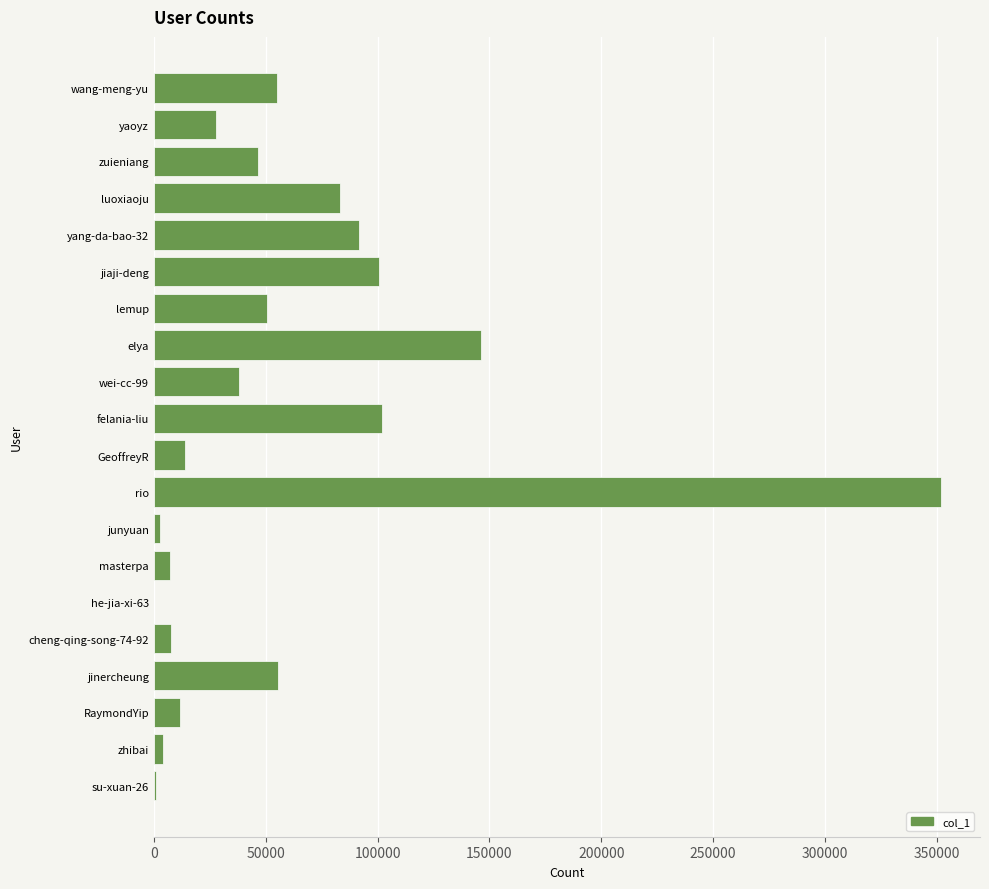

What is the greatest value displayed?

351685